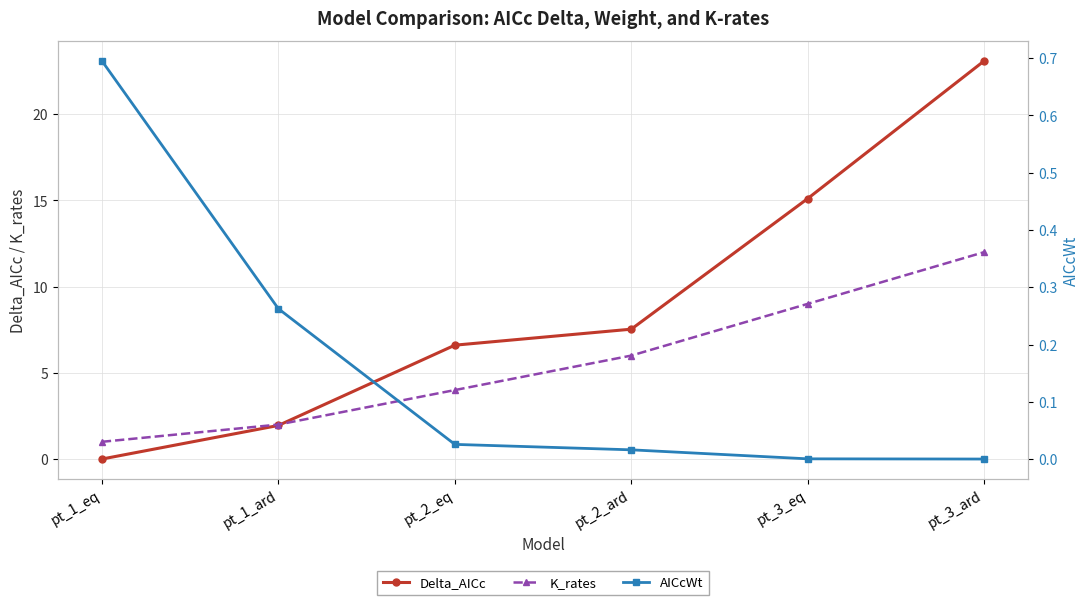

Is the value of K_rates at pt_3_eq greater than the value of Delta_AICc at pt_3_eq?

No